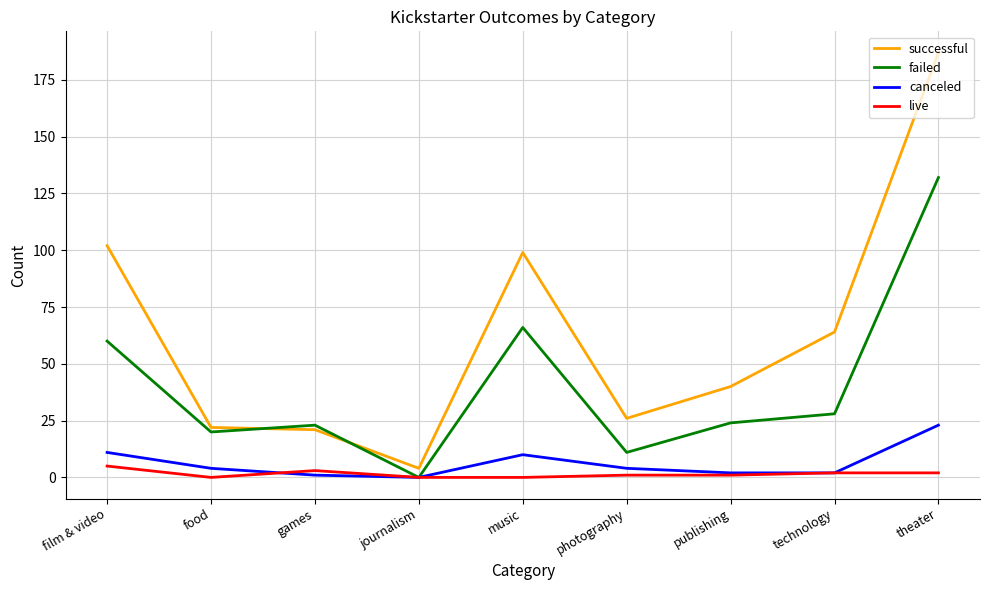

The value of failed at games is 37. True or false?

False